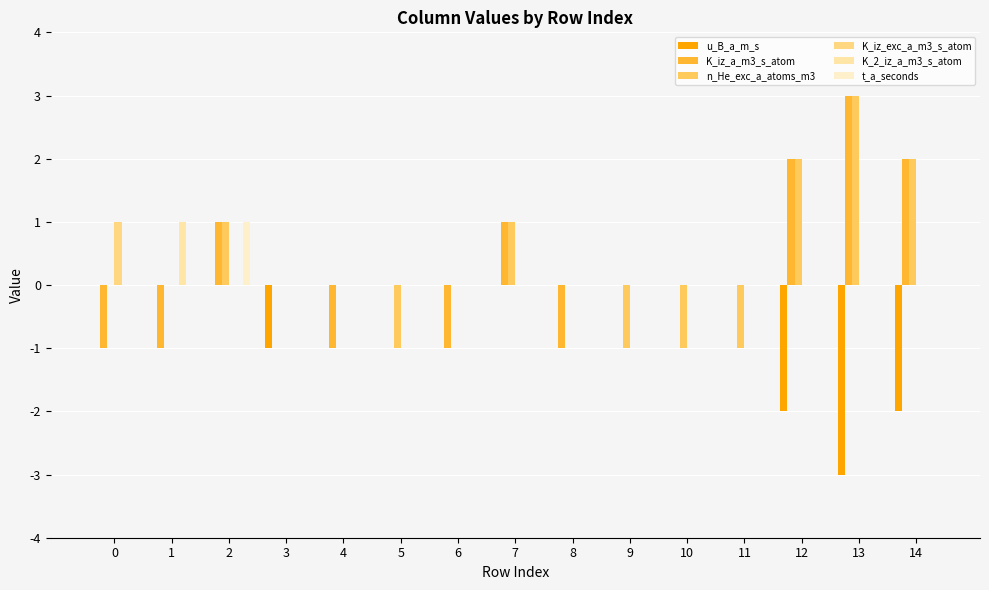

Are the bars grouped side by side (vs. stacked)?

Yes